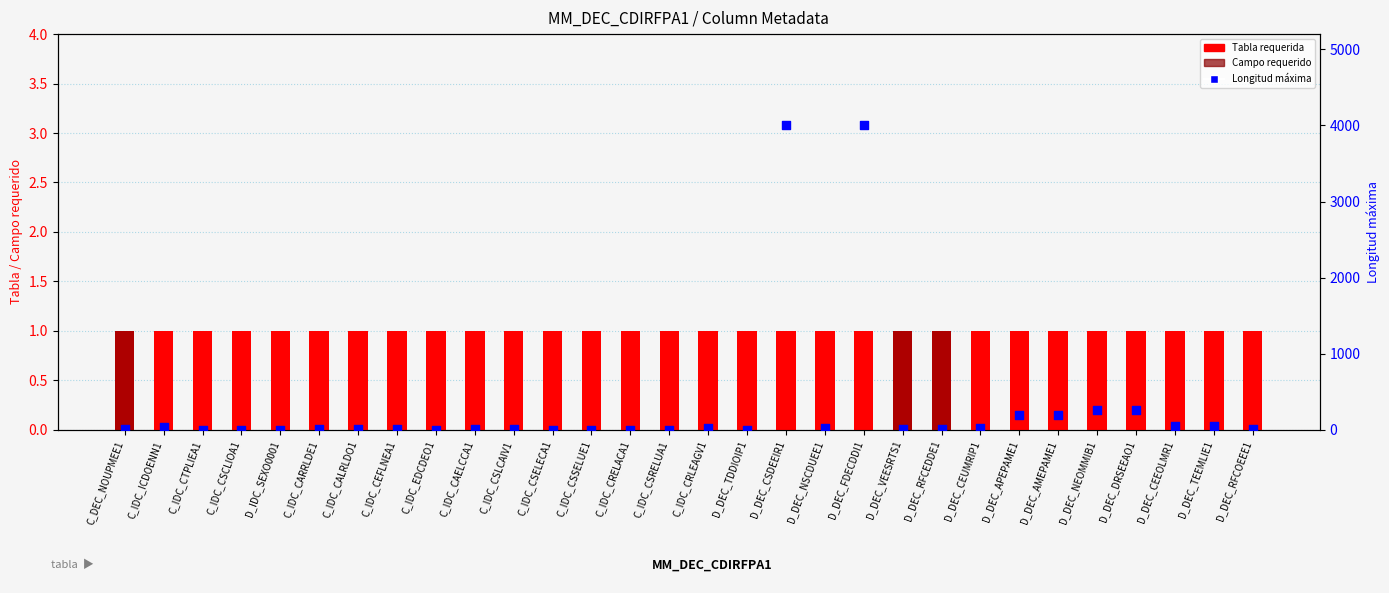

Which series has the widest spread of Y values?

Longitud máxima